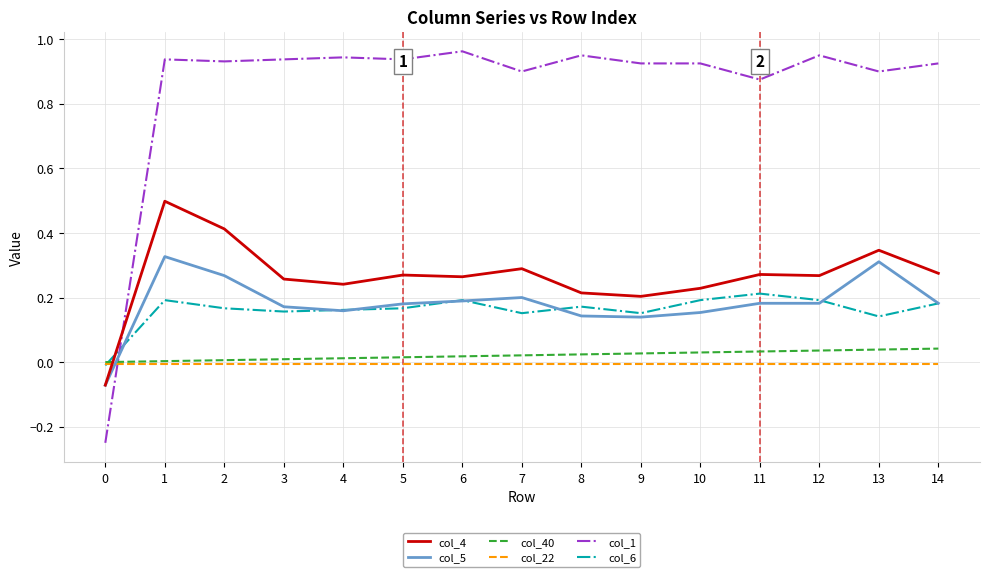

How many lines are shown in the chart?

6